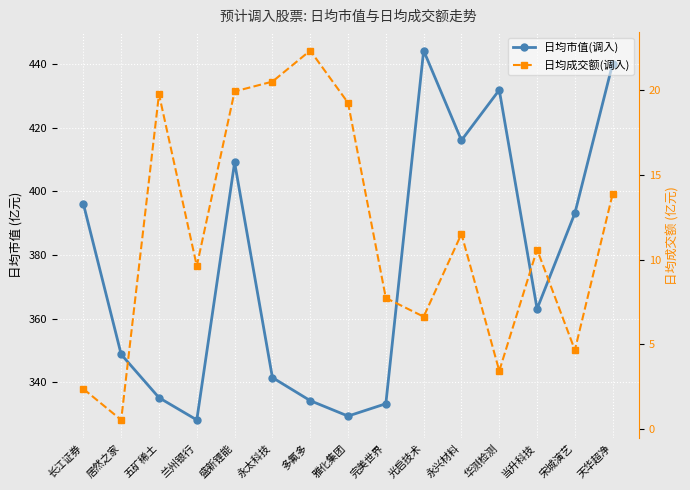

How many series are shown in this chart?

2